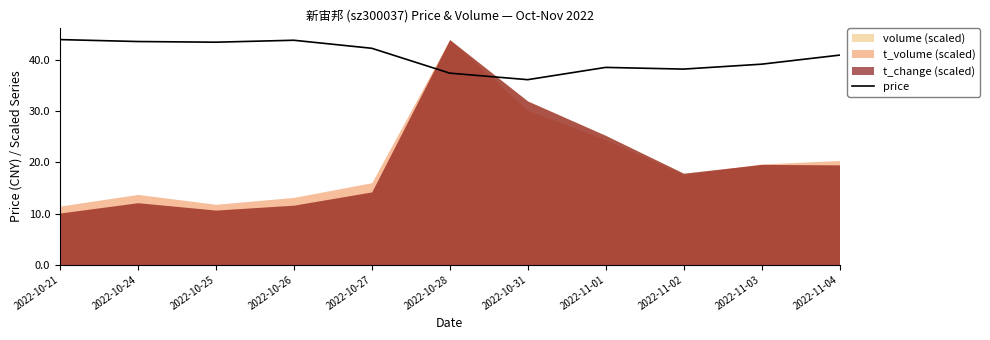

What is the difference between the maximum and minimum values?

7.8